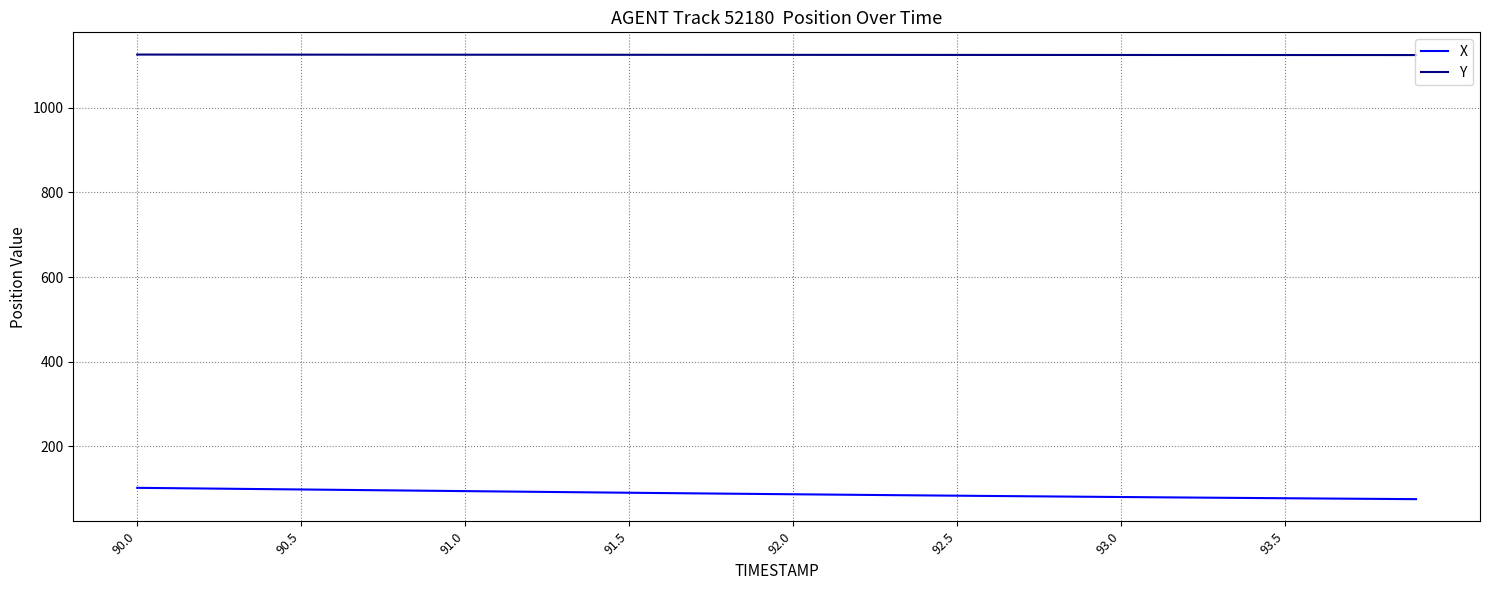

Rank the series by their maximum value, from highest to lowest.

Y, X